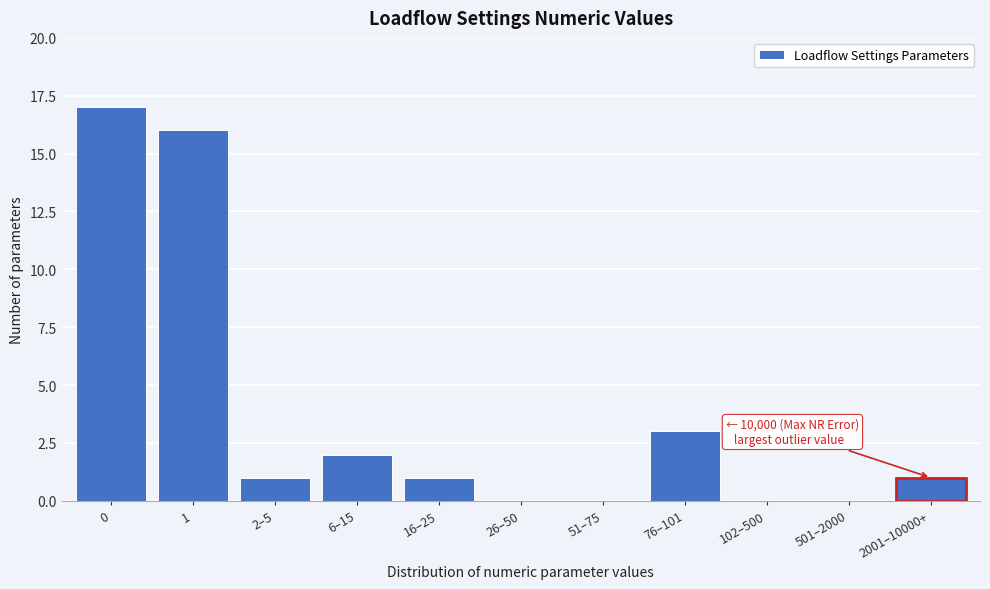

Reading left to right, what are all the values shown in this chart?

0=17	1=16	2–5=1	6–15=2	16–25=1	26–50=0	51–75=0	76–101=3	102–500=0	501–2000=0	2001–10000+=1